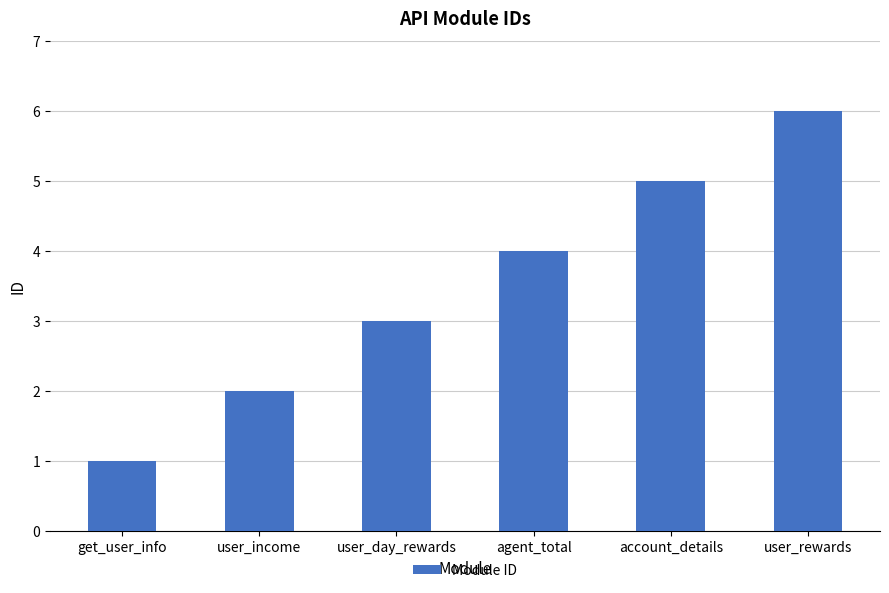

True or false: the data shows 3 at user_day_rewards.

True